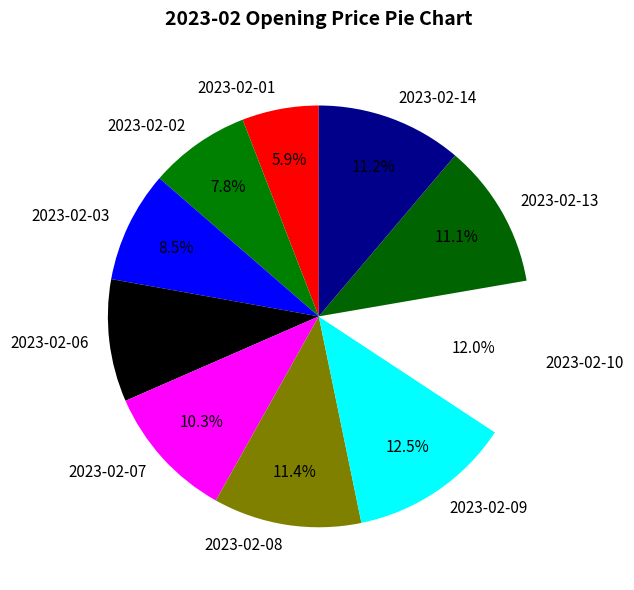

To the nearest percent, what is the difference between the largest and smallest slice percentages?

7%